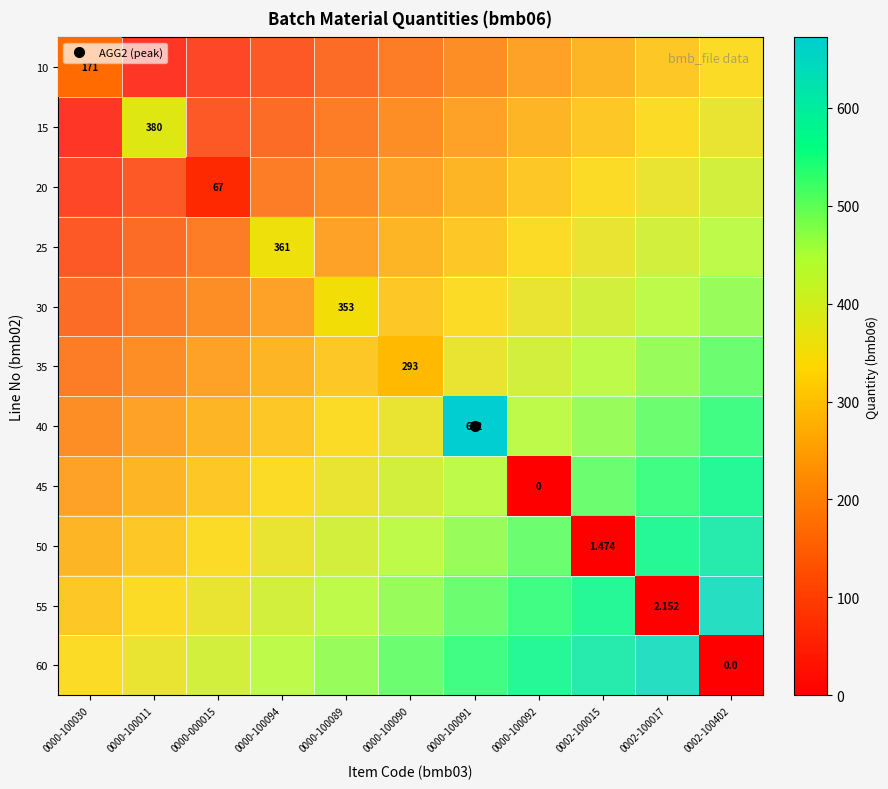

The 40 series shows 1.4 at 0002-100402. True or false?

False